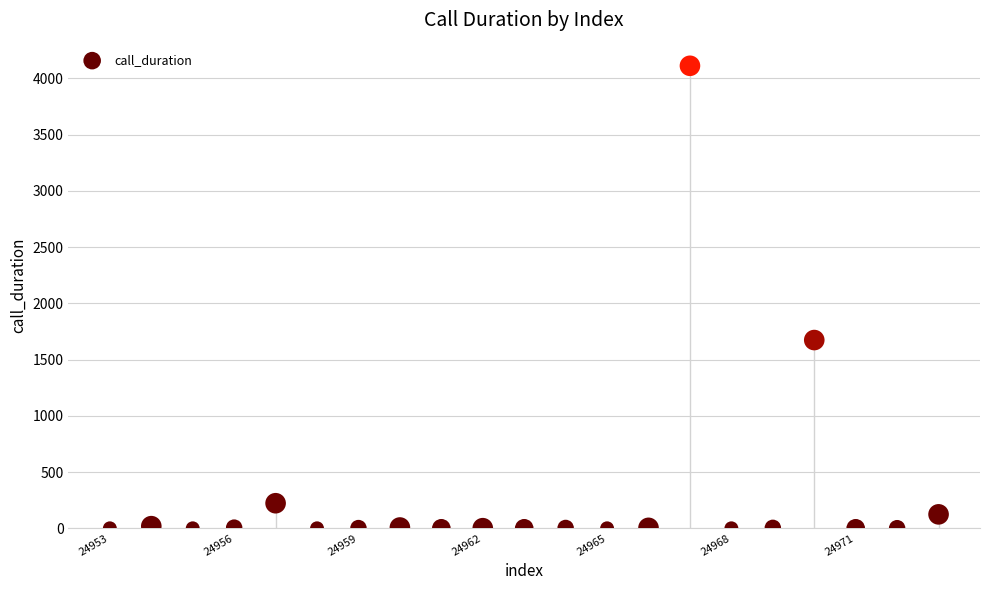

What is the range of Y values (max minus min)?

4113